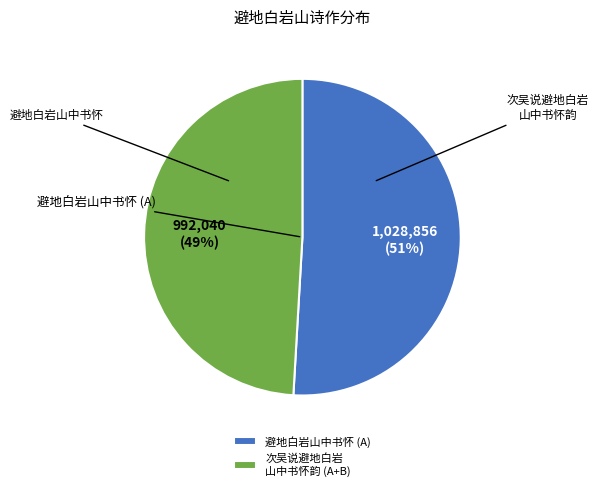

Which slice is the largest?

避地白岩山中书怀